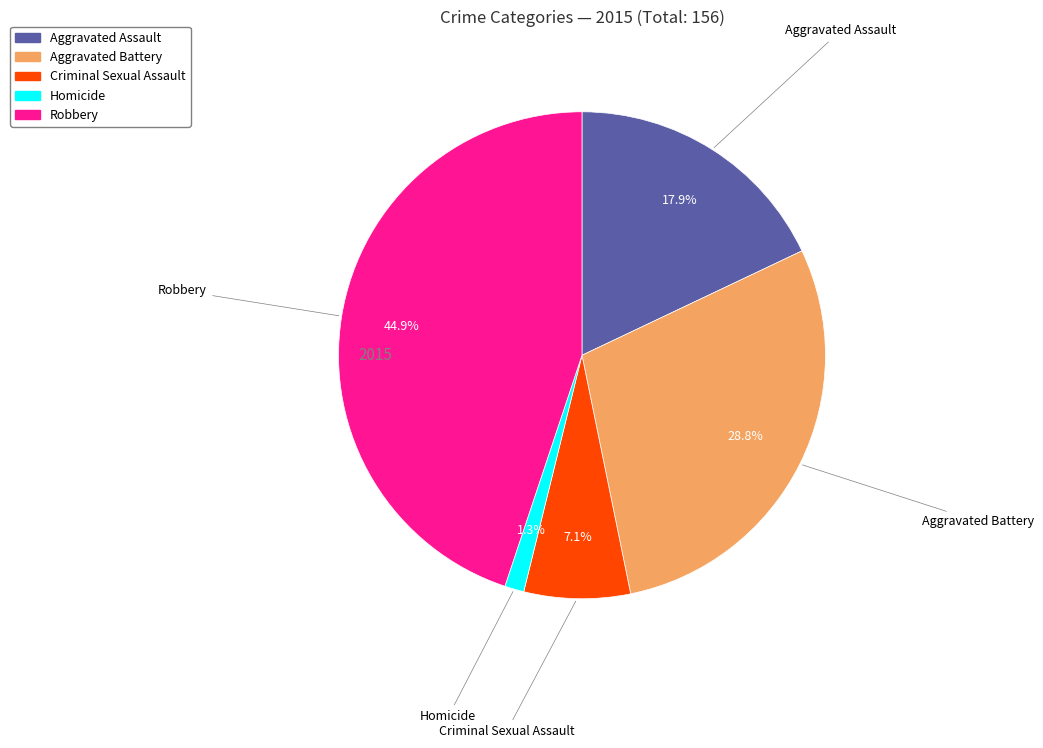

Is Homicide the majority of the pie?

No